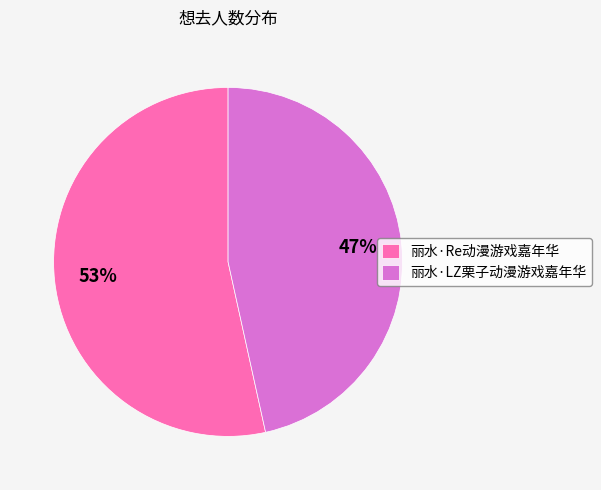

To the nearest percent, what is the combined percentage of 丽水·LZ栗子动漫游戏嘉年华 and 丽水·Re动漫游戏嘉年华?

100%